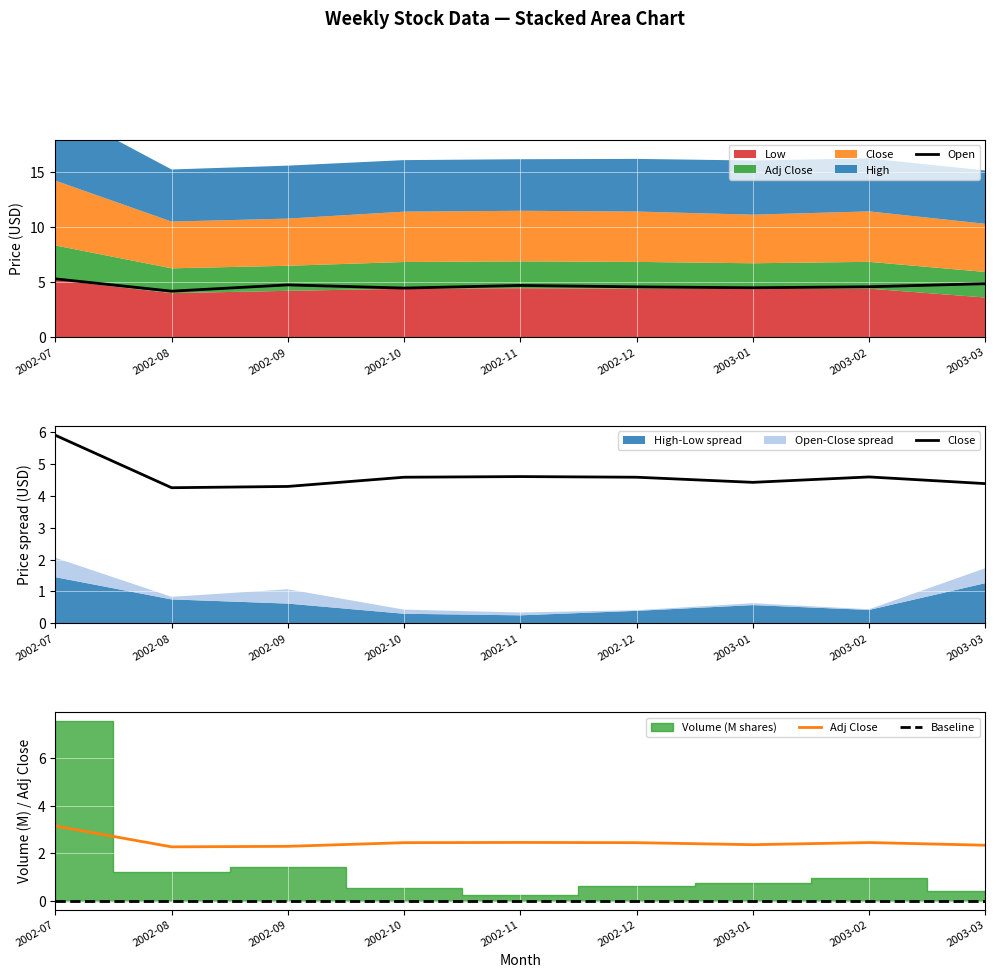

Which has a higher value, 2003-02 or 2002-10?

2003-02